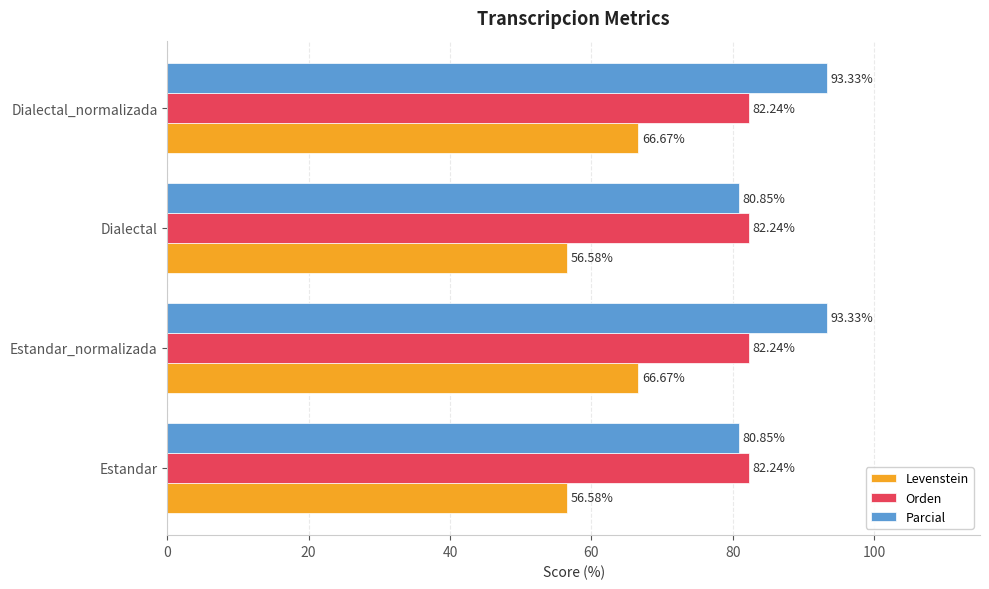

What is the difference between the maximum and minimum values in the Parcial series?

12.5